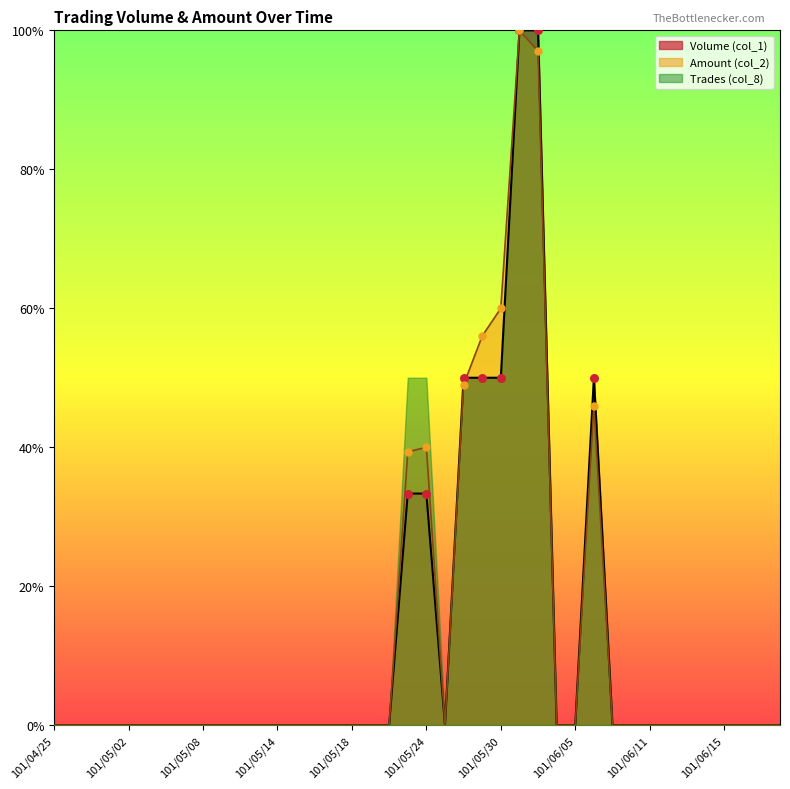

Which series has the widest spread of Y values?

Volume (col_1)